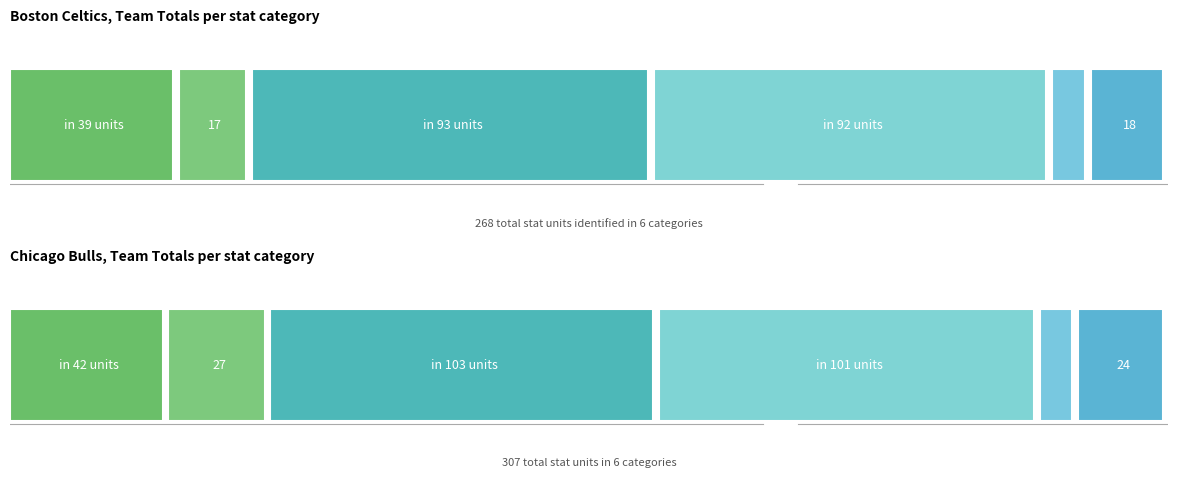

Reading left to right, transcribe all the data shown in this chart.

FG: Boston Celtics=39	Chicago Bulls=42
AST: Boston Celtics=17	Chicago Bulls=27
PTS: Boston Celtics=93	Chicago Bulls=103
FGA: Boston Celtics=92	Chicago Bulls=101
STL: Boston Celtics=9	Chicago Bulls=10
ORB: Boston Celtics=18	Chicago Bulls=24